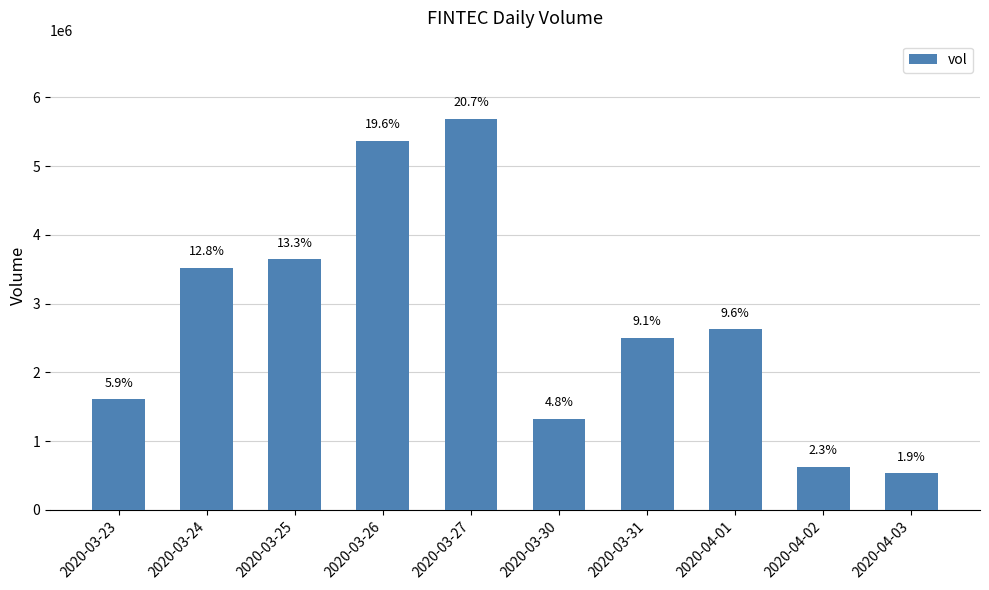

How many bars are there in total?

10